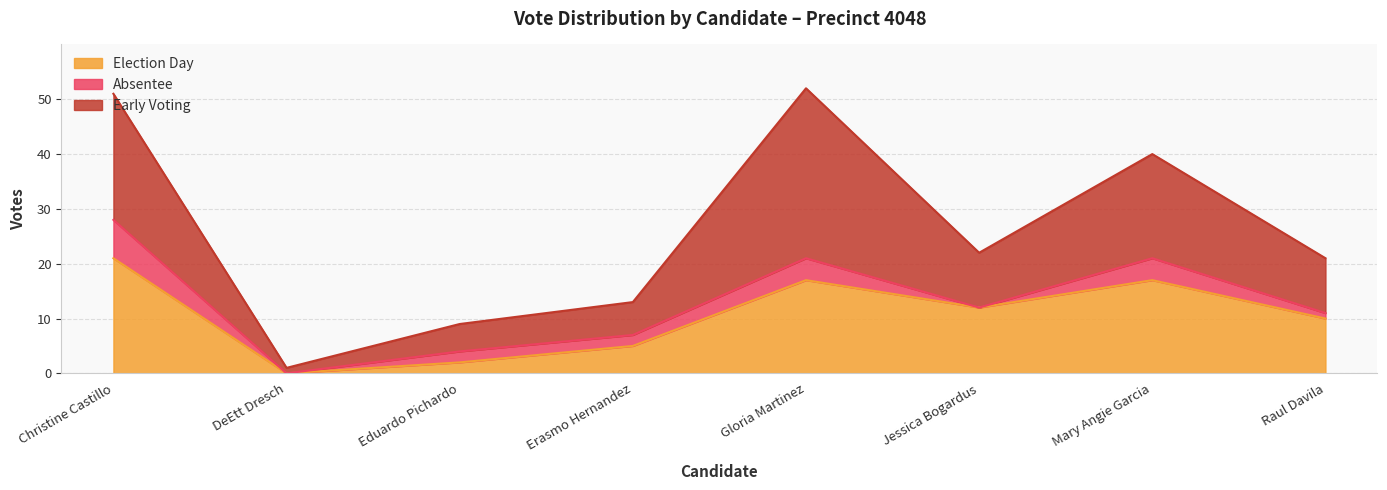

The value of early_voting at DeEtt Dresch is 1. True or false?

False